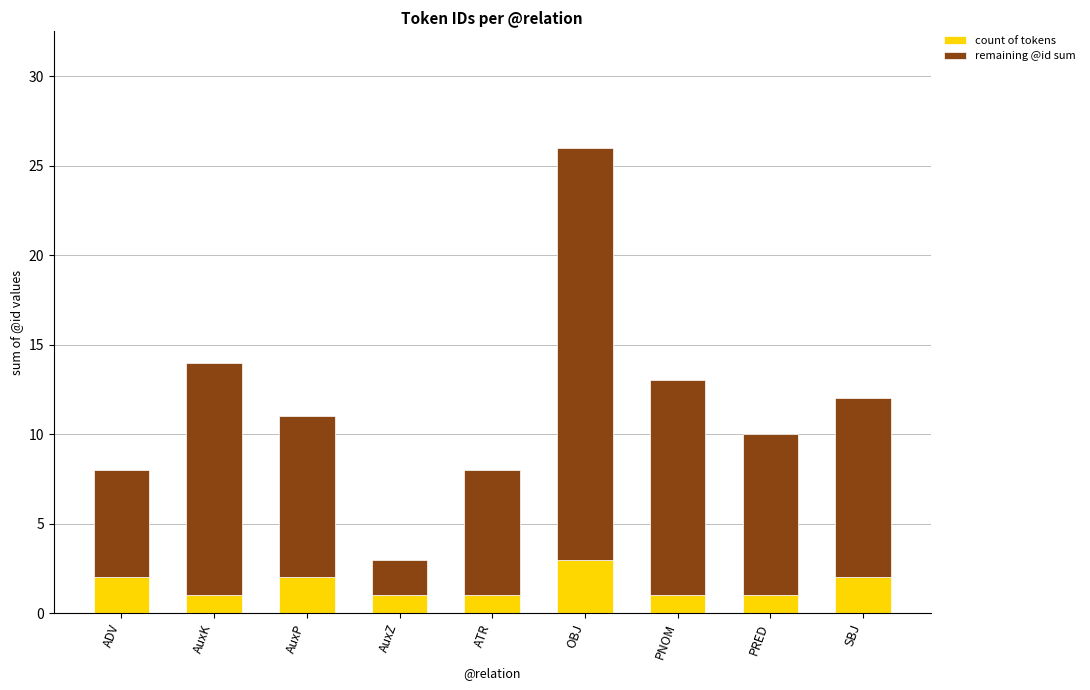

Reading left to right, transcribe the values for count of tokens.

2	1	2	1	1	3	1	1	2